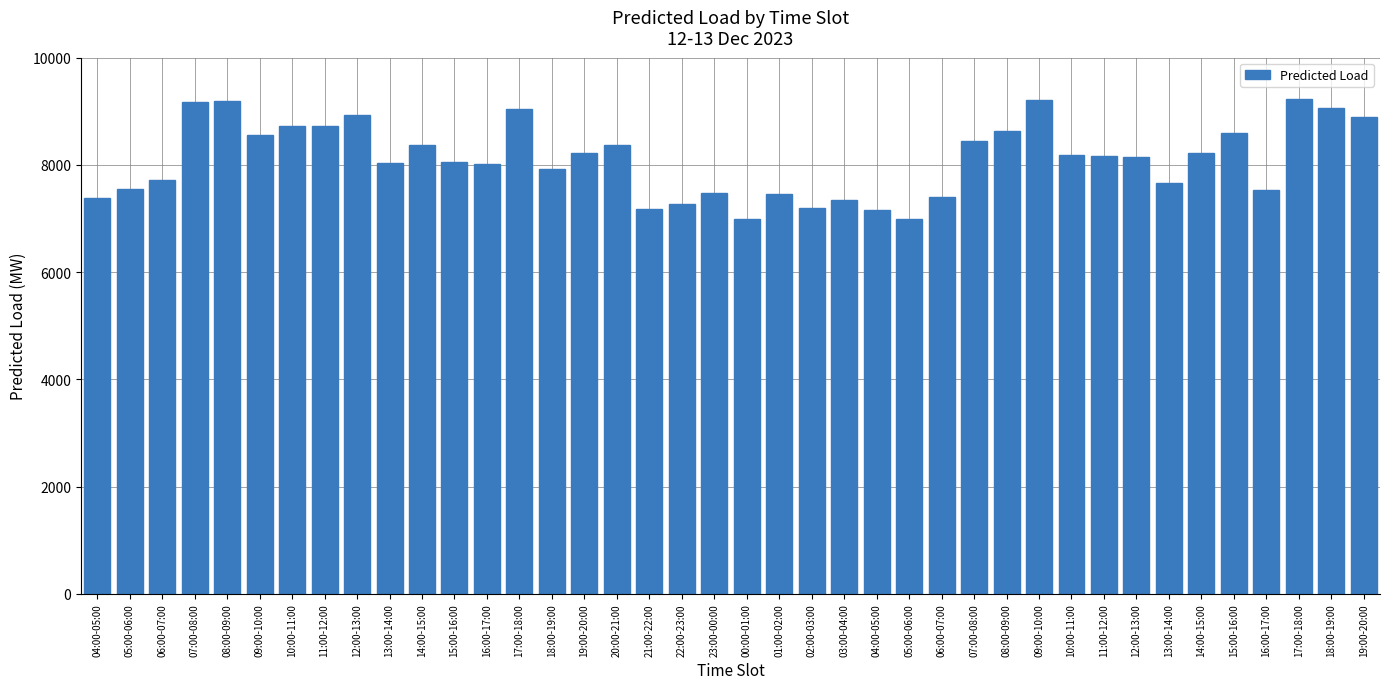

Does the chart contain any negative values?

No